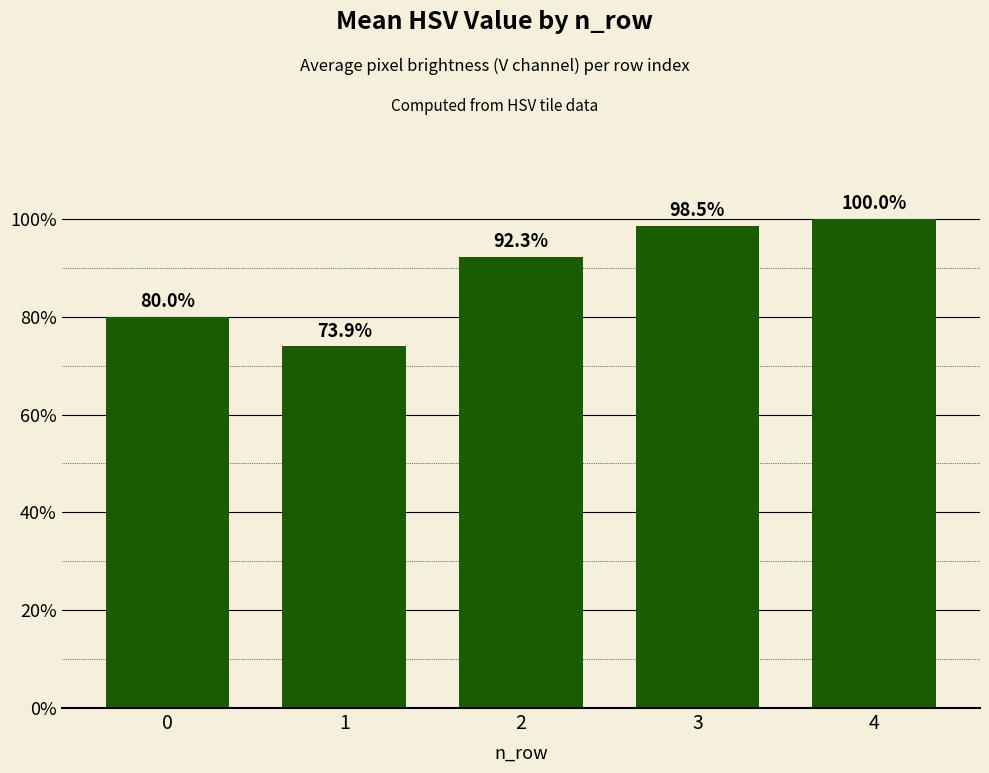

Rank the categories by value from highest to lowest.

4, 3, 2, 0, 1